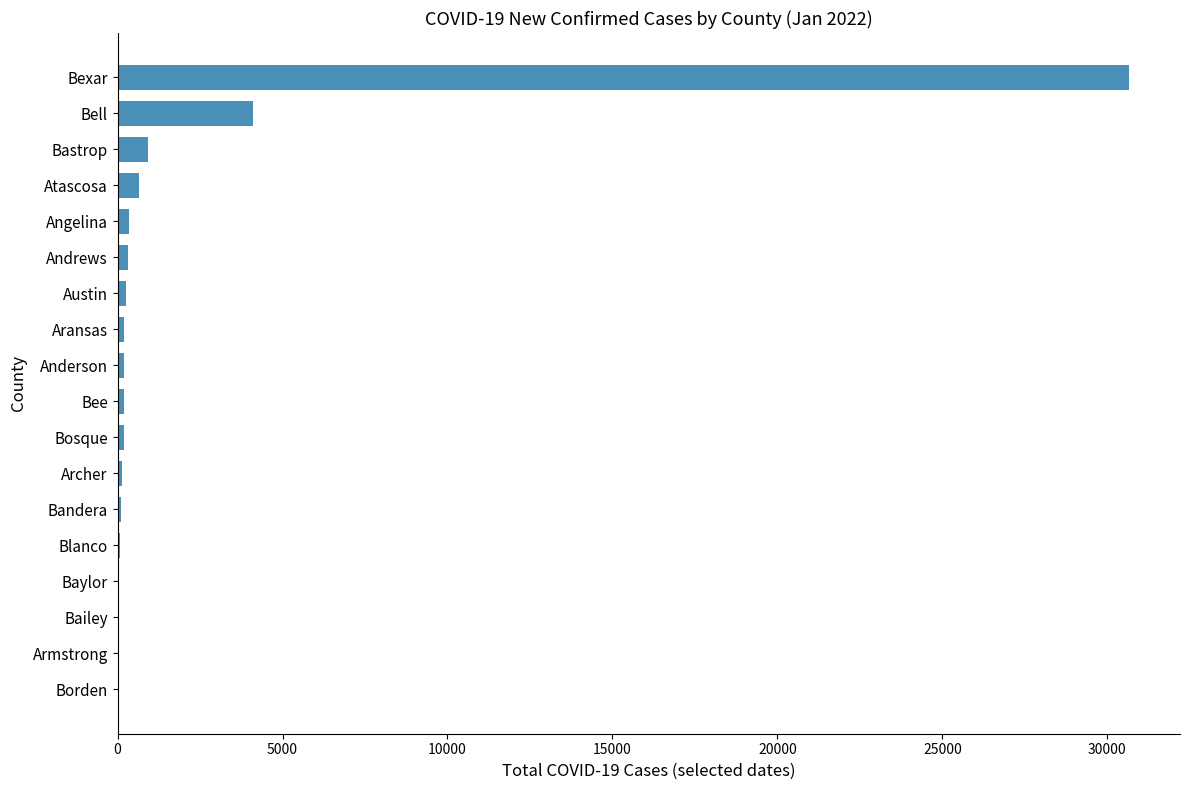

Which label corresponds to the largest value in the chart?

Bexar